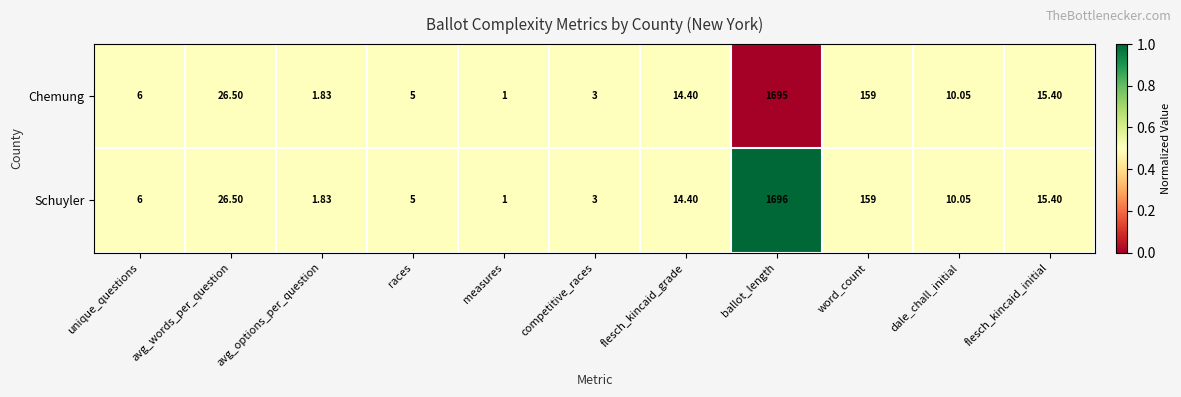

At which category is the sum across all series the highest?

ballot_length